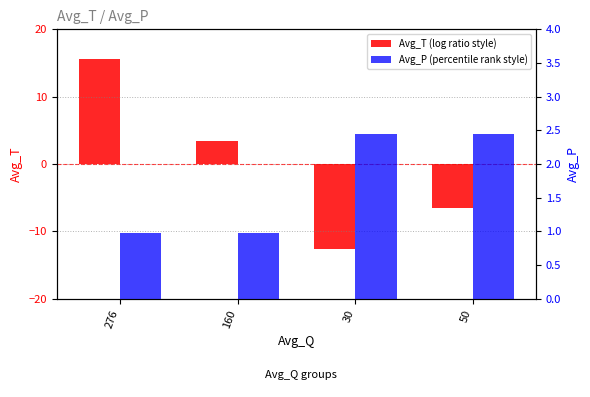

What is the sum of the Avg_P (percentile rank style) values at 160 and 30?

3.4